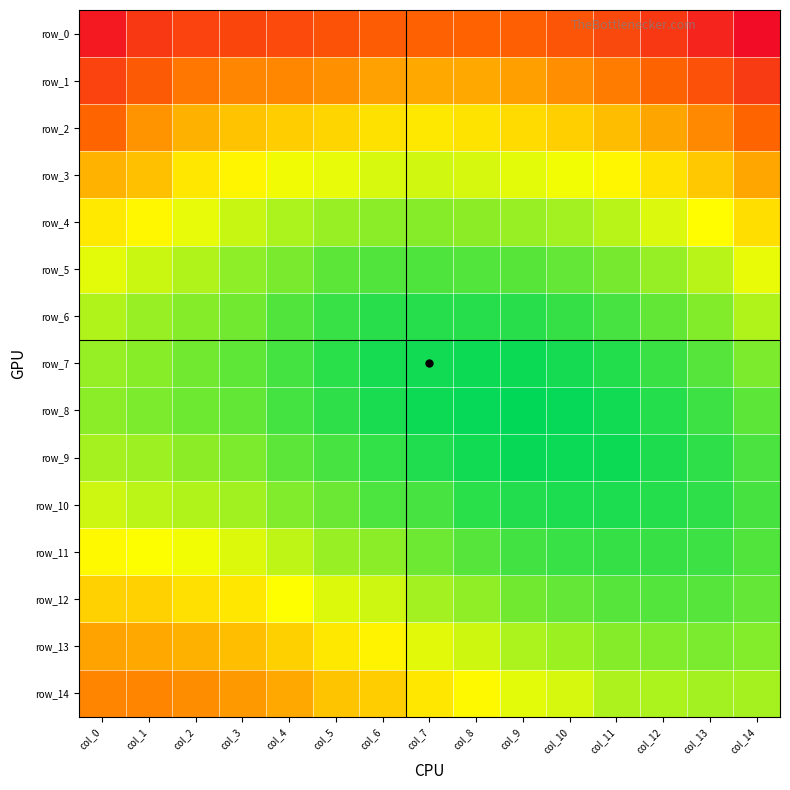

Reading left to right, list all the values displayed in this chart.

row_0: 0.6	0.6	0.6	0.6	0.6	0.6	0.6	0.6	0.6	0.6	0.6	0.6	0.6	0.6	0.6
row_1: 0.6	0.6	0.7	0.7	0.7	0.7	0.7	0.7	0.7	0.7	0.7	0.7	0.6	0.6	0.6
row_2: 0.6	0.7	0.7	0.7	0.7	0.7	0.7	0.7	0.7	0.7	0.7	0.7	0.7	0.7	0.6
row_3: 0.7	0.7	0.7	0.7	0.7	0.7	0.7	0.7	0.7	0.7	0.7	0.7	0.7	0.7	0.7
row_4: 0.7	0.7	0.7	0.7	0.7	0.7	0.7	0.7	0.7	0.7	0.7	0.7	0.7	0.7	0.7
row_5: 0.7	0.7	0.7	0.7	0.7	0.7	0.7	0.7	0.7	0.7	0.7	0.7	0.7	0.7	0.7
row_6: 0.7	0.7	0.7	0.7	0.7	0.7	0.7	0.7	0.7	0.7	0.7	0.7	0.7	0.7	0.7
row_7: 0.7	0.7	0.7	0.7	0.7	0.7	0.7	0.7	0.7	0.7	0.7	0.7	0.7	0.7	0.7
row_8: 0.7	0.7	0.7	0.7	0.7	0.7	0.7	0.7	0.7	0.7	0.7	0.7	0.7	0.7	0.7
row_9: 0.7	0.7	0.7	0.7	0.7	0.7	0.7	0.7	0.7	0.7	0.7	0.7	0.7	0.7	0.7
row_10: 0.7	0.7	0.7	0.7	0.7	0.7	0.7	0.7	0.7	0.7	0.7	0.7	0.7	0.7	0.7
row_11: 0.7	0.7	0.7	0.7	0.7	0.7	0.7	0.7	0.7	0.7	0.7	0.7	0.7	0.7	0.7
row_12: 0.7	0.7	0.7	0.7	0.7	0.7	0.7	0.7	0.7	0.7	0.7	0.7	0.7	0.7	0.7
row_13: 0.7	0.7	0.7	0.7	0.7	0.7	0.7	0.7	0.7	0.7	0.7	0.7	0.7	0.7	0.7
row_14: 0.7	0.7	0.7	0.7	0.7	0.7	0.7	0.7	0.7	0.7	0.7	0.7	0.7	0.7	0.7